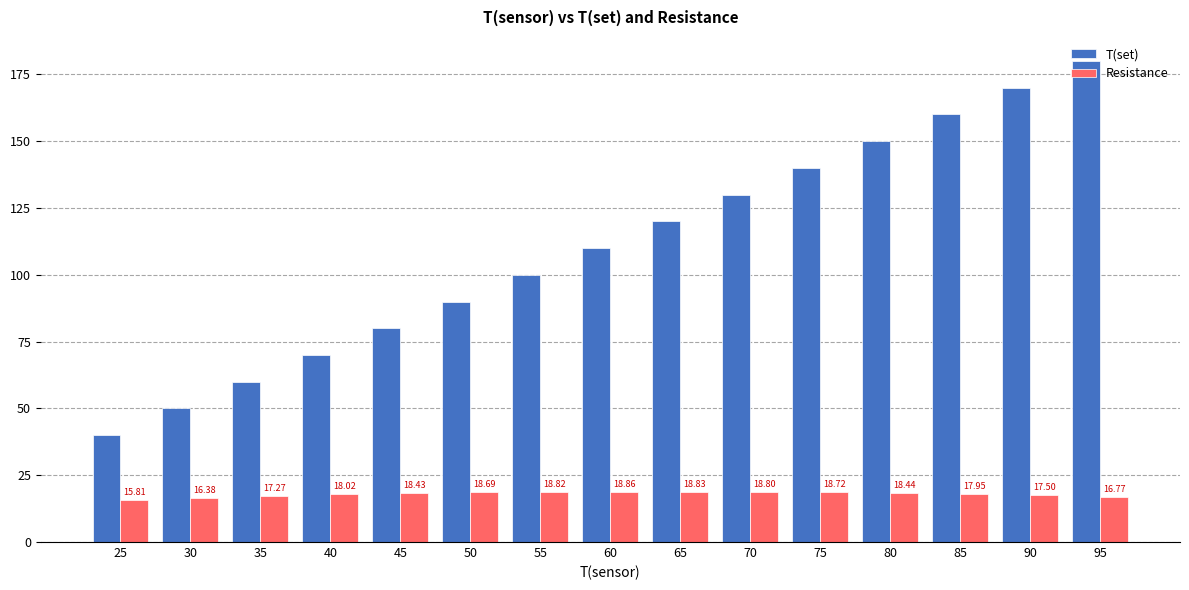

Rank the series by their maximum value, from lowest to highest.

Resistance, T(set)